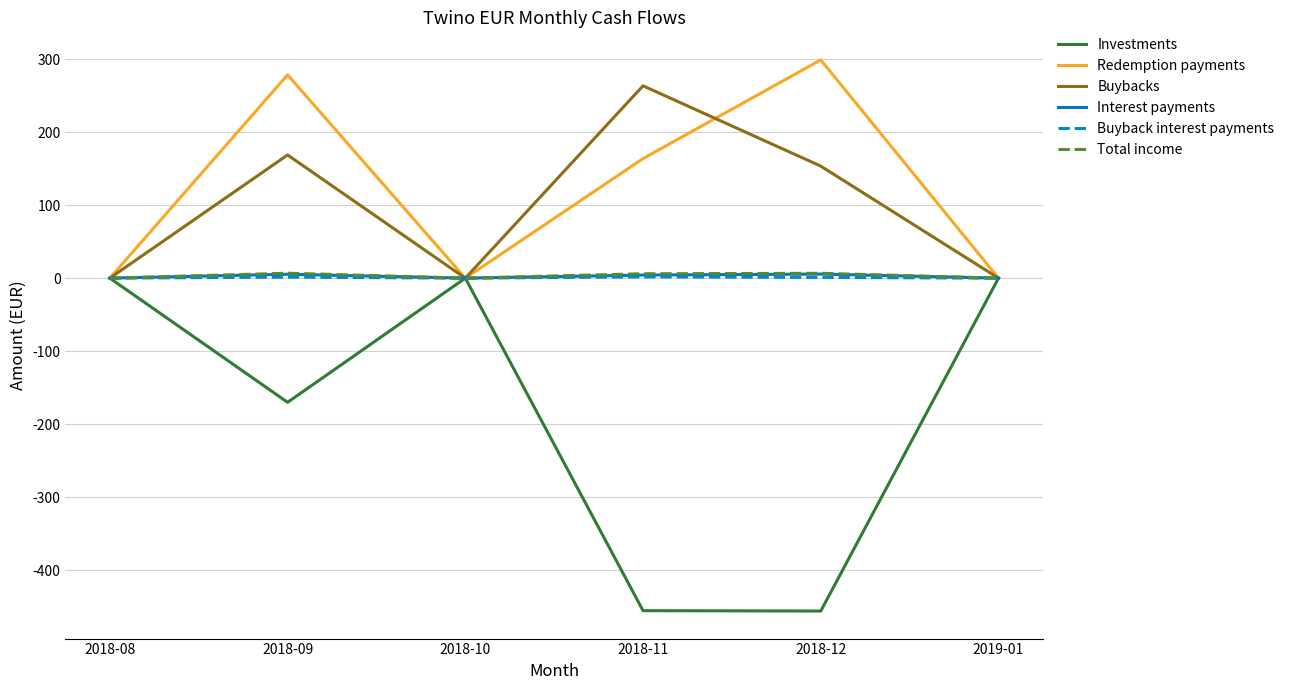

True or false: Buybacks has a value of -86.8 at 2019-01.

False